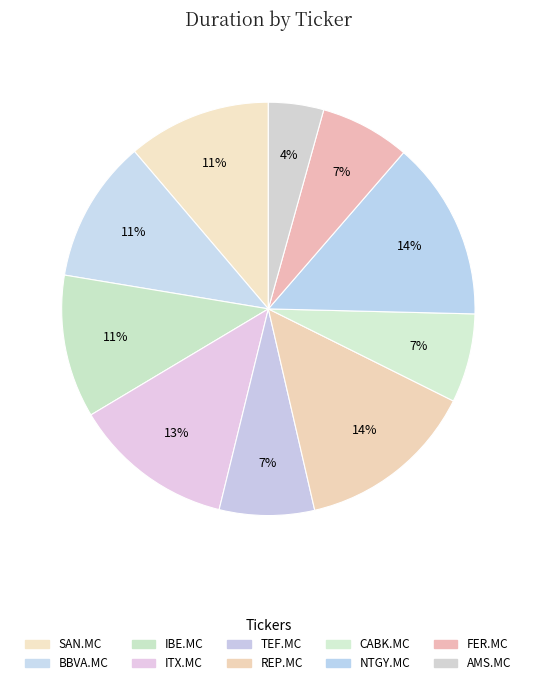

Count the number of slices in the pie.

10